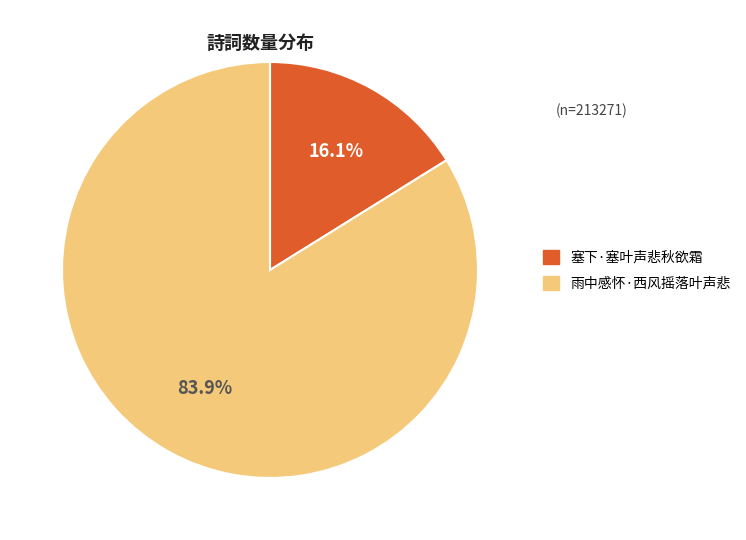

Which slice represents more than half of the pie?

雨中感怀·西风摇落叶声悲